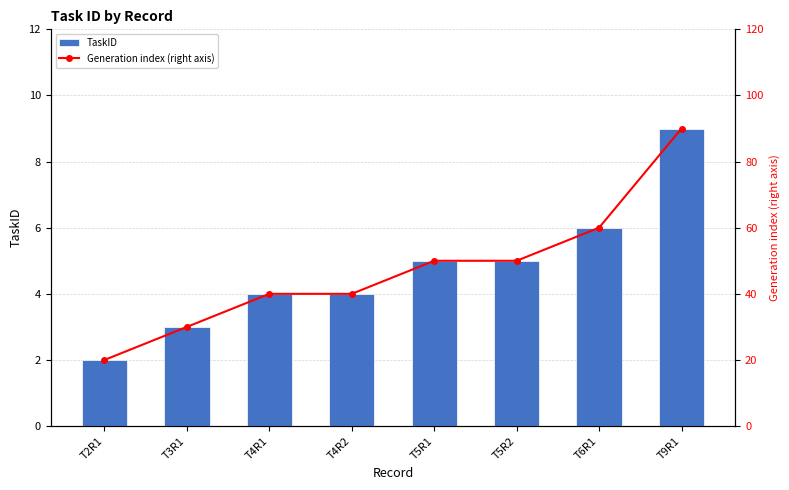

Which has a higher value, T9R1 or T4R2?

T9R1